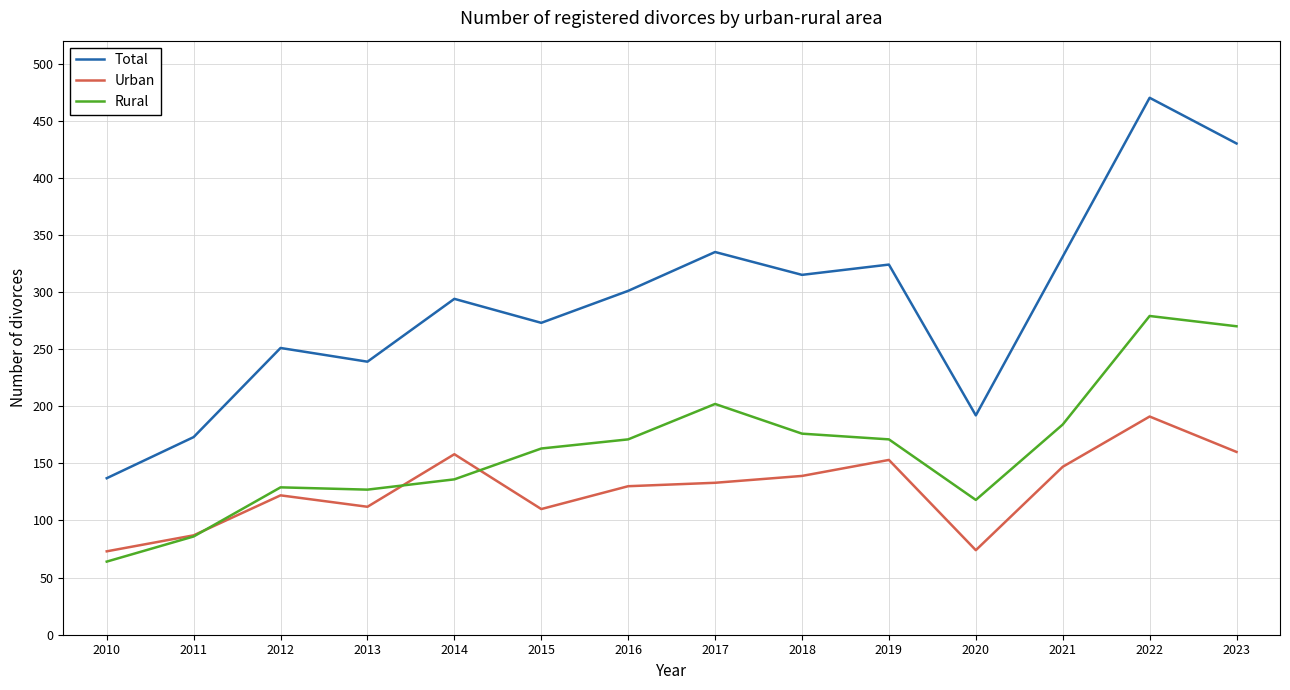

True or false: Urban and Total intersect in this chart.

False